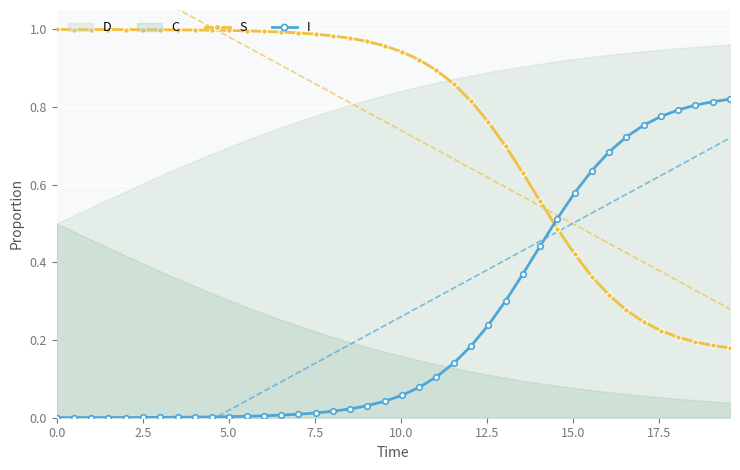

Which series ends up on top after the final intersection of I and S?

I